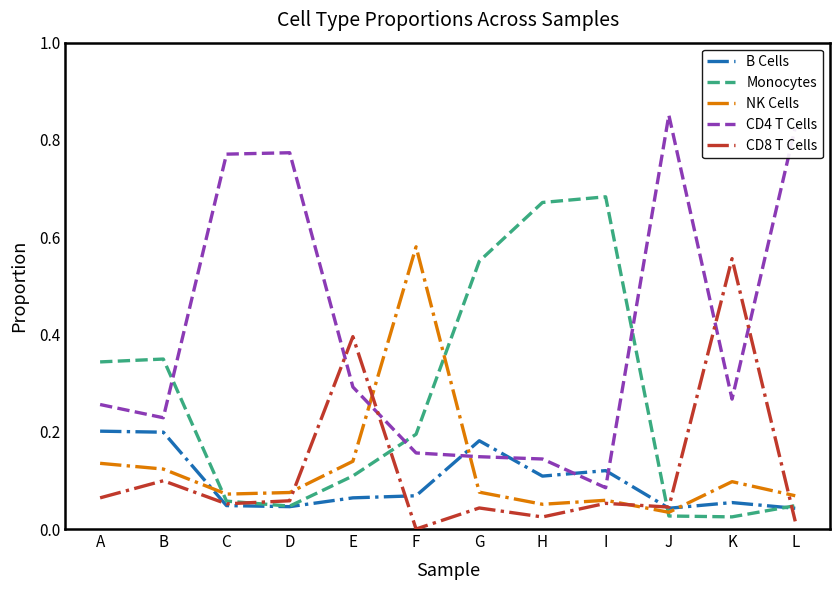

Between which two adjacent categories do CD4 T Cells and CD8 T Cells first intersect?

D and E